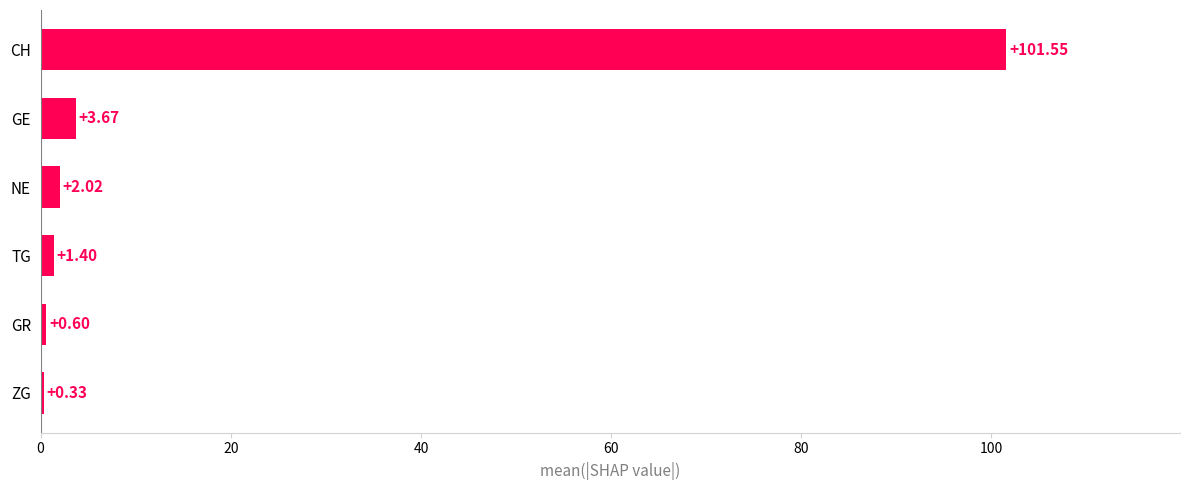

Which category has the highest value across all series?

CH